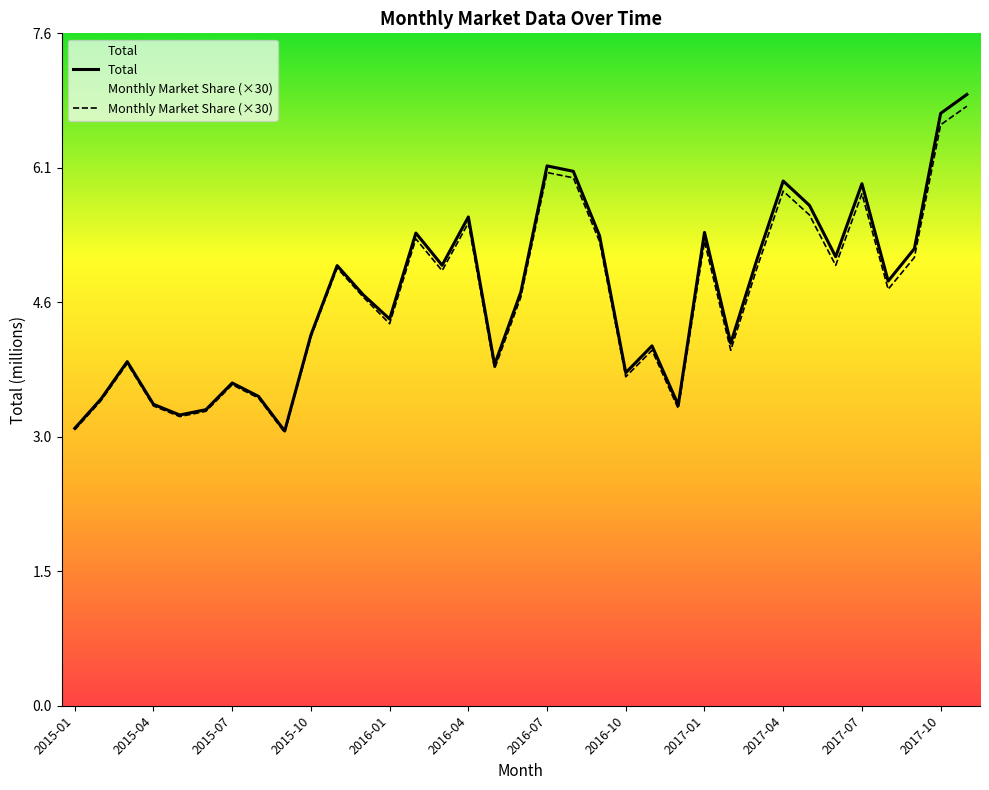

How many values in the Total series are below 4?

12